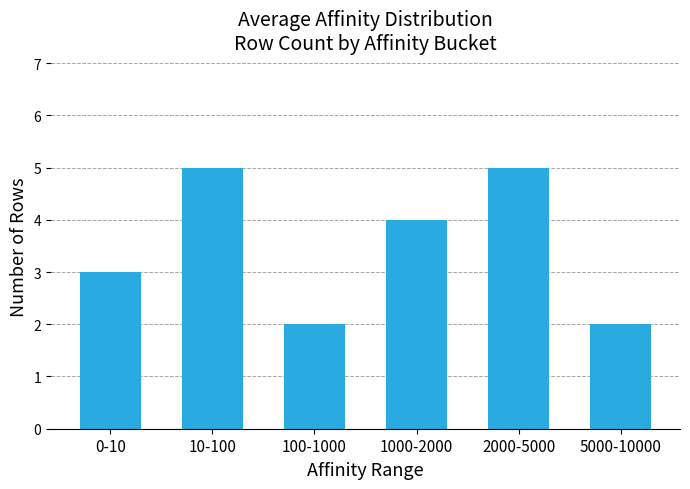

Approximately how many times larger is the value at 2000-5000 compared to 100-1000?

2.5